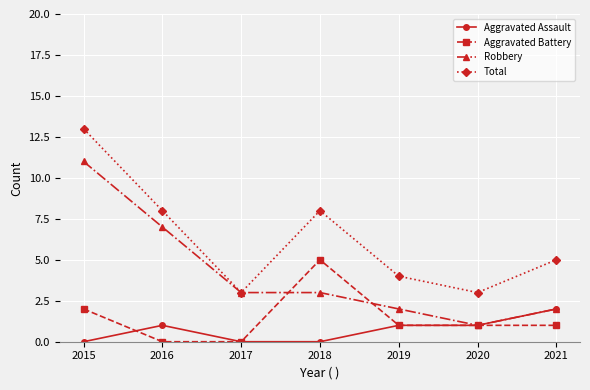

What is the total value across all series at 2018?

16